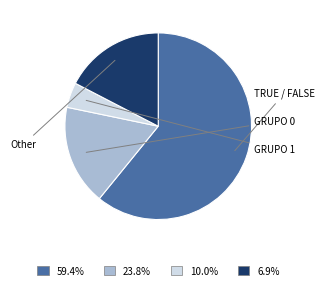

Does any single category account for the majority?

Yes